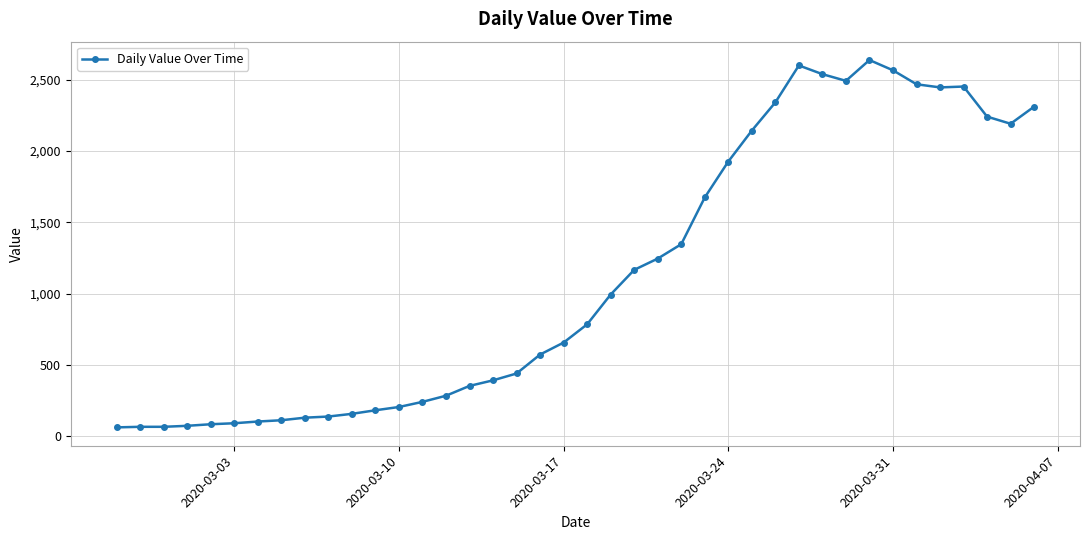

True or false: there are more than 2 points higher than both neighbors.

True